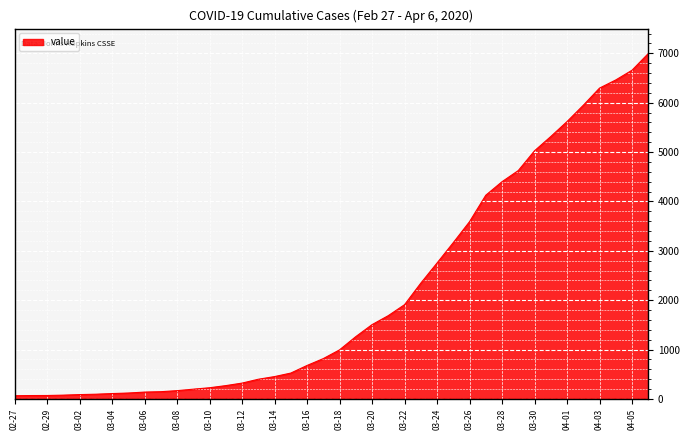

What is the difference between the maximum and minimum values?

6931